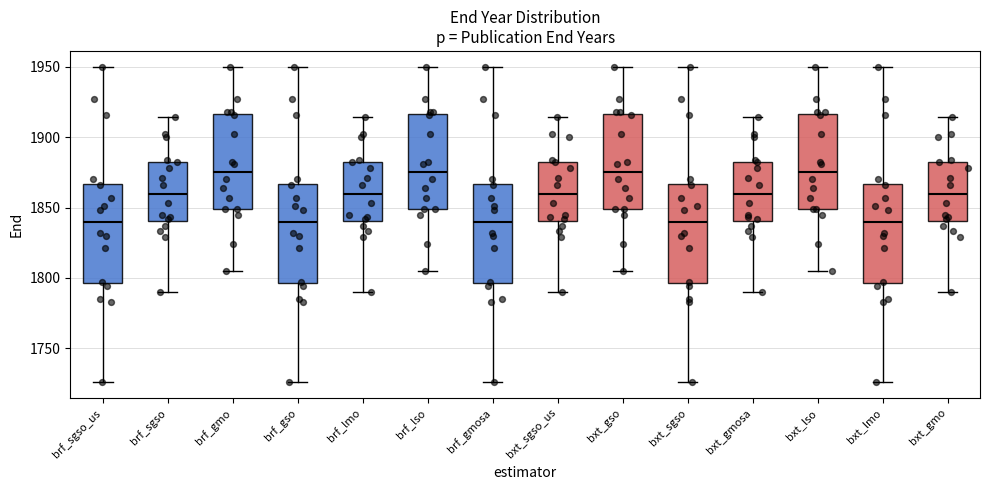

Reading left to right, transcribe this box plot: for each box, give where its median line is, the range the box spans, and where its two whiskers end, as read against the y-axis. The values are not printed on the chart, so give them approximately, as read against the axis.

brf_sgso_us: median 1840, box 1795 to 1865, whiskers 1725 to 1950
brf_sgso: median 1860, box 1840 to 1885, whiskers 1790 to 1915
brf_gmo: median 1875, box 1850 to 1915, whiskers 1805 to 1950
brf_gso: median 1840, box 1795 to 1865, whiskers 1725 to 1950
brf_lmo: median 1860, box 1840 to 1885, whiskers 1790 to 1915
brf_lso: median 1875, box 1850 to 1915, whiskers 1805 to 1950
brf_gmosa: median 1840, box 1795 to 1865, whiskers 1725 to 1950
bxt_sgso_us: median 1860, box 1840 to 1885, whiskers 1790 to 1915
bxt_gso: median 1875, box 1850 to 1915, whiskers 1805 to 1950
bxt_sgso: median 1840, box 1795 to 1865, whiskers 1725 to 1950
bxt_gmosa: median 1860, box 1840 to 1885, whiskers 1790 to 1915
bxt_lso: median 1875, box 1850 to 1915, whiskers 1805 to 1950
bxt_lmo: median 1840, box 1795 to 1865, whiskers 1725 to 1950
bxt_gmo: median 1860, box 1840 to 1885, whiskers 1790 to 1915